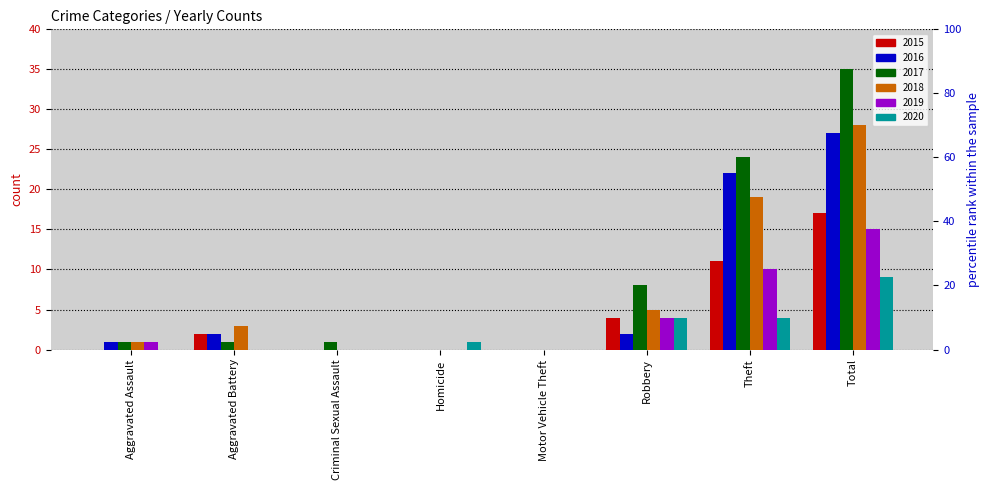

What is the sum of the 2019 values at Aggravated Battery and Robbery?

4